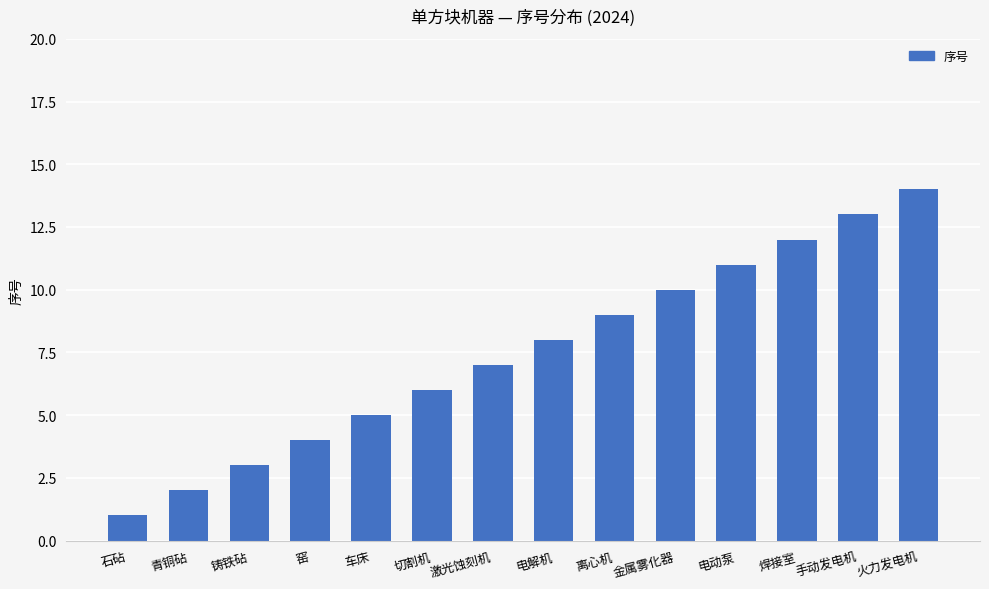

The chart shows a value of 9 at 离心机. True or false?

True